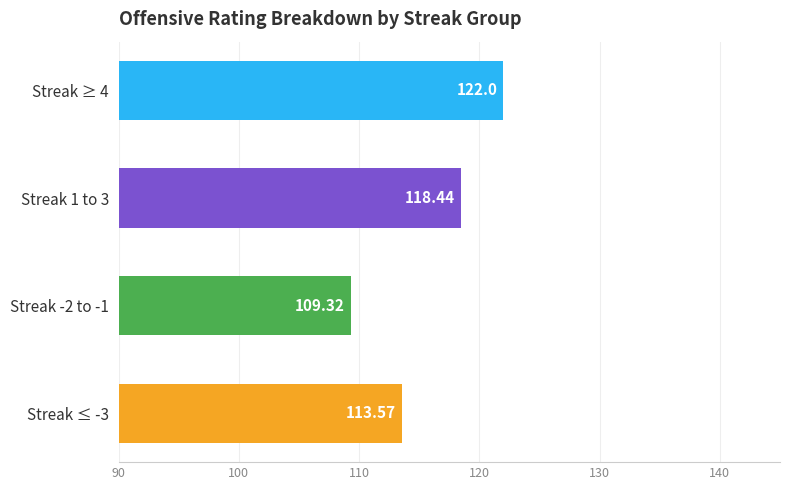

What is the change in value from Streak ≤ -3 to Streak 1 to 3?

+4.9